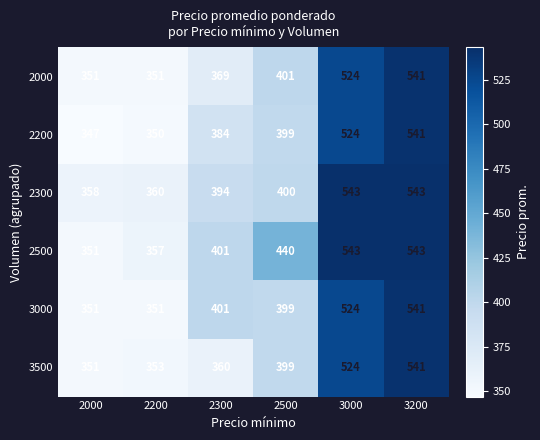

Is it true that 2500 equals 440 at 2500?

True